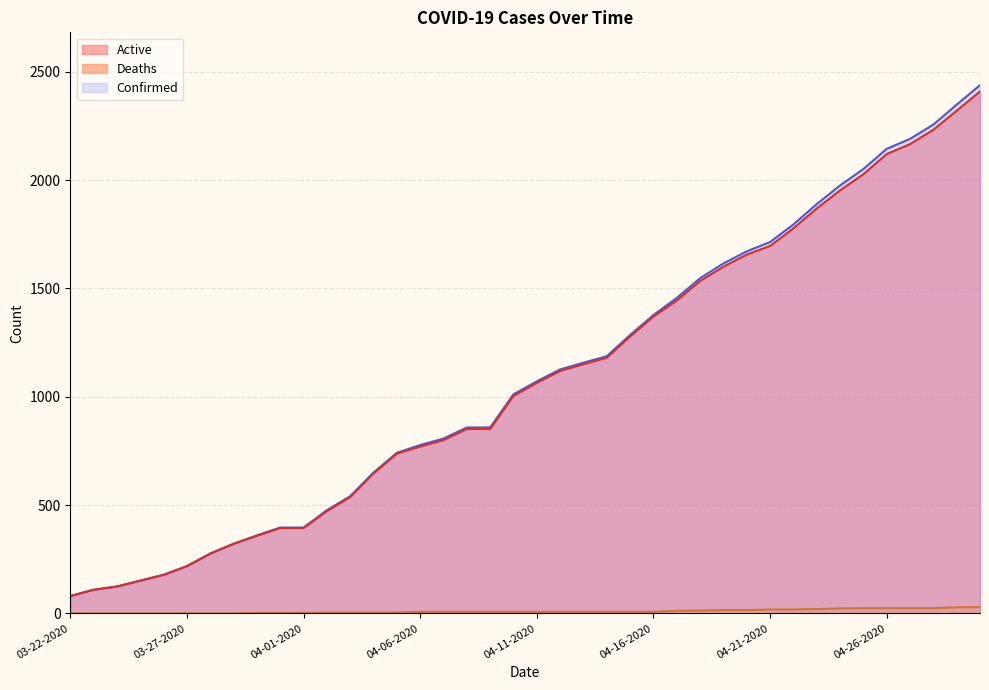

List the series in order of their peak value, highest first.

Confirmed, Active, Deaths